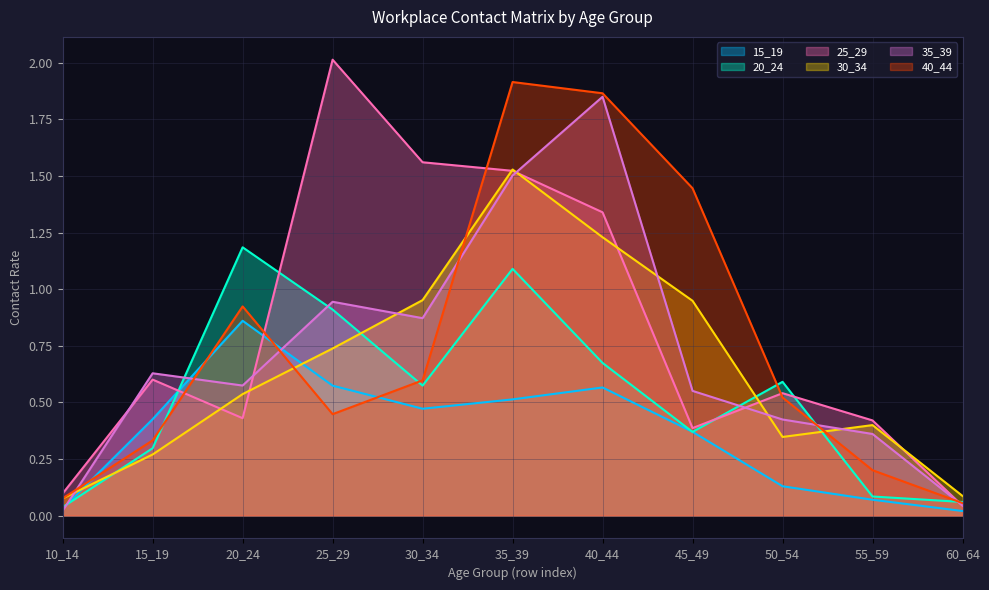

Which series has the widest spread of values?

25_29